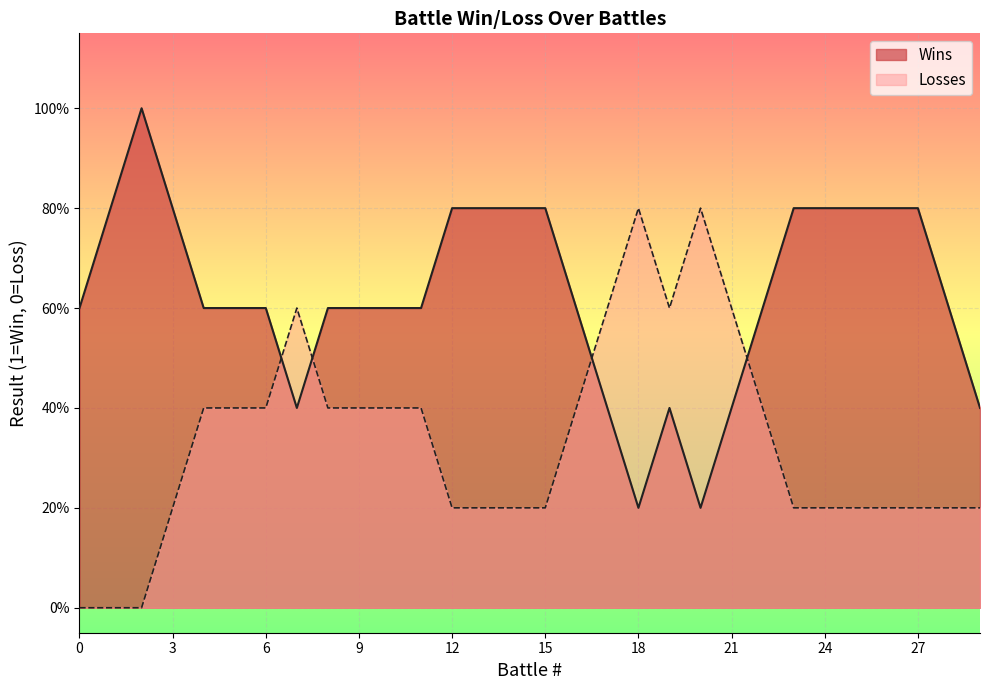

What are all the series names shown in the legend?

Wins, Losses